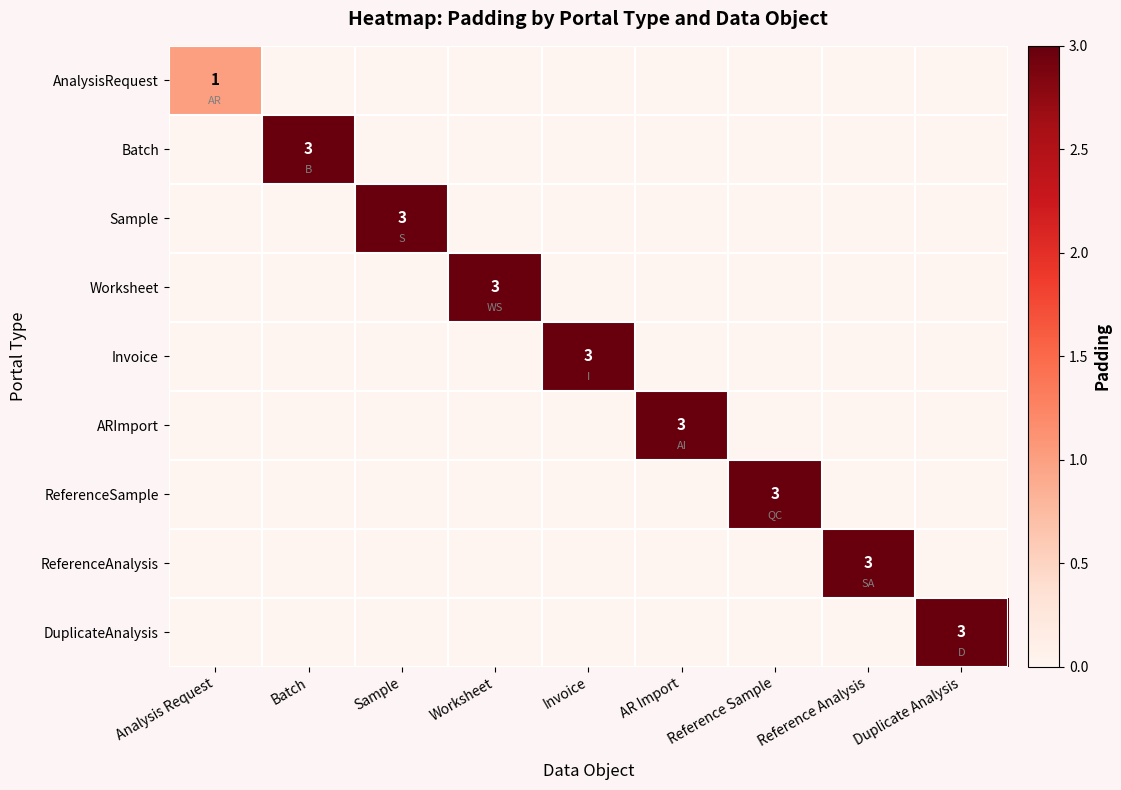

At which category does the chart reach its minimum across all series?

Batch